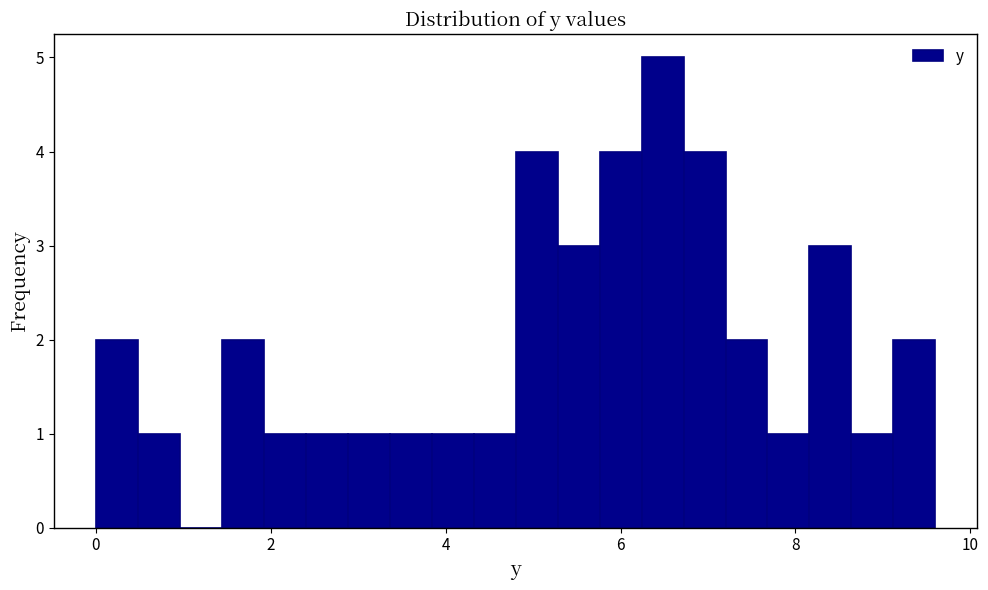

Read against the x-axis, roughly where is the centre of the tallest bar?

6.4